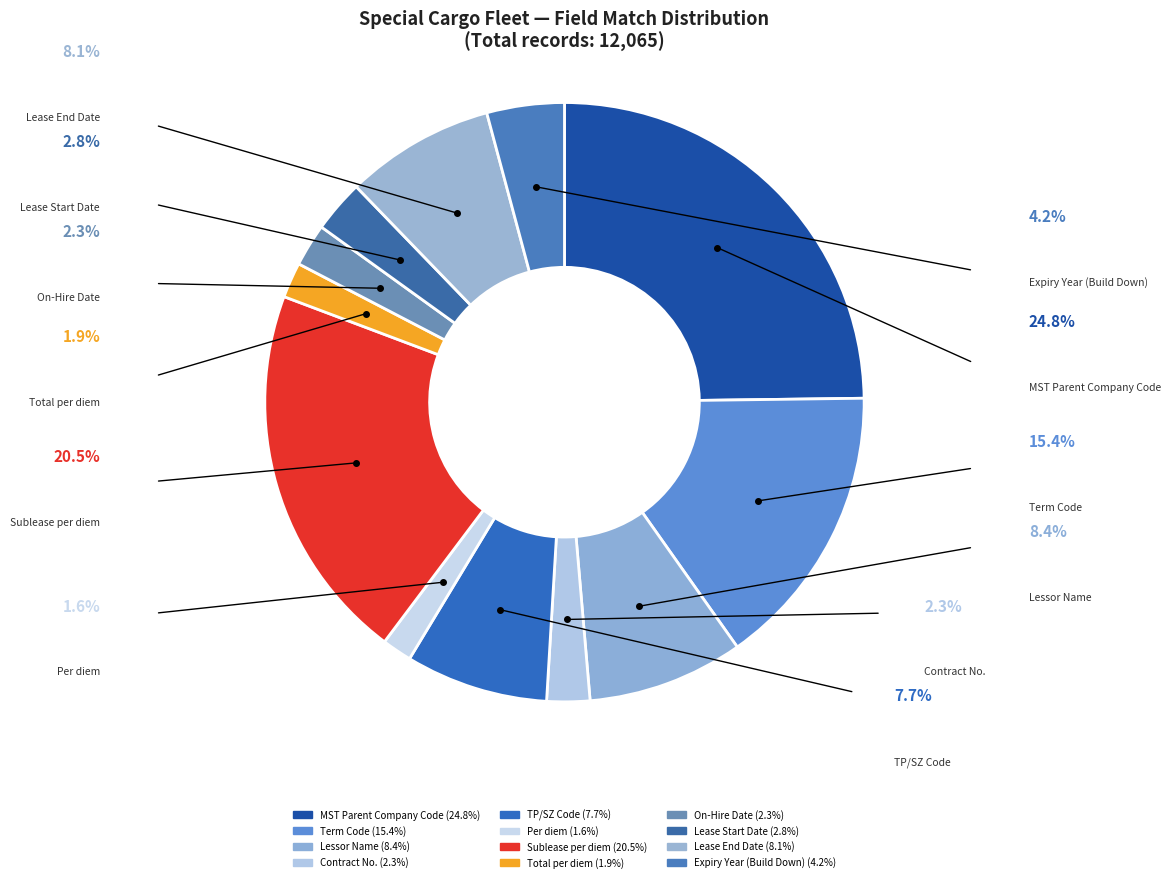

Is the sum of On-Hire Date and Lease End Date greater than half?

No